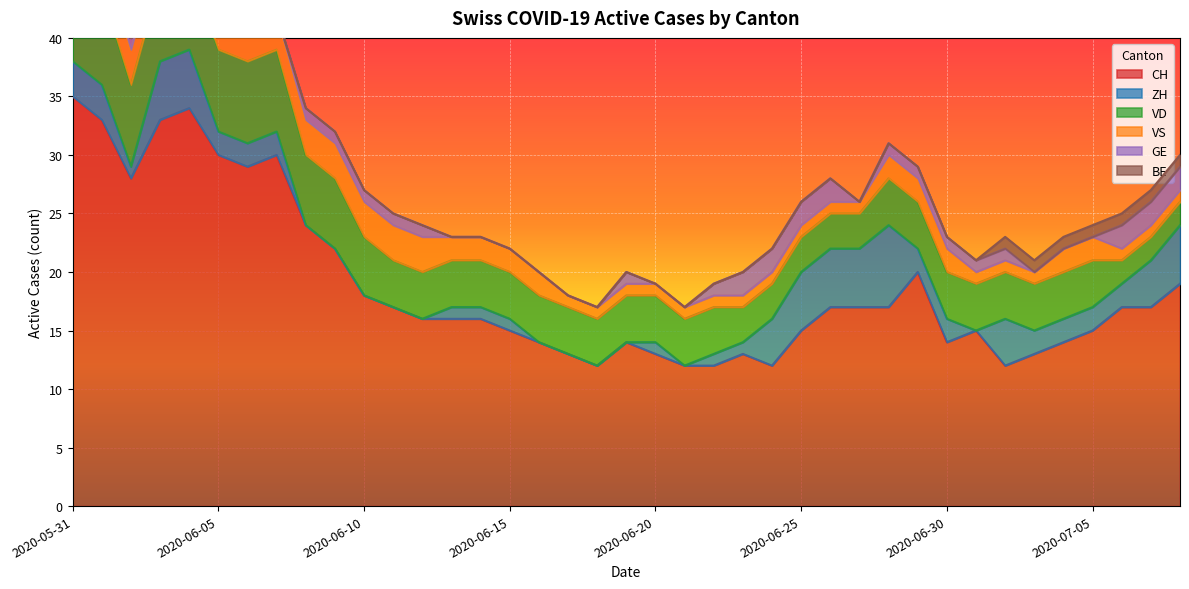

Which series has the largest total across all categories?

CH